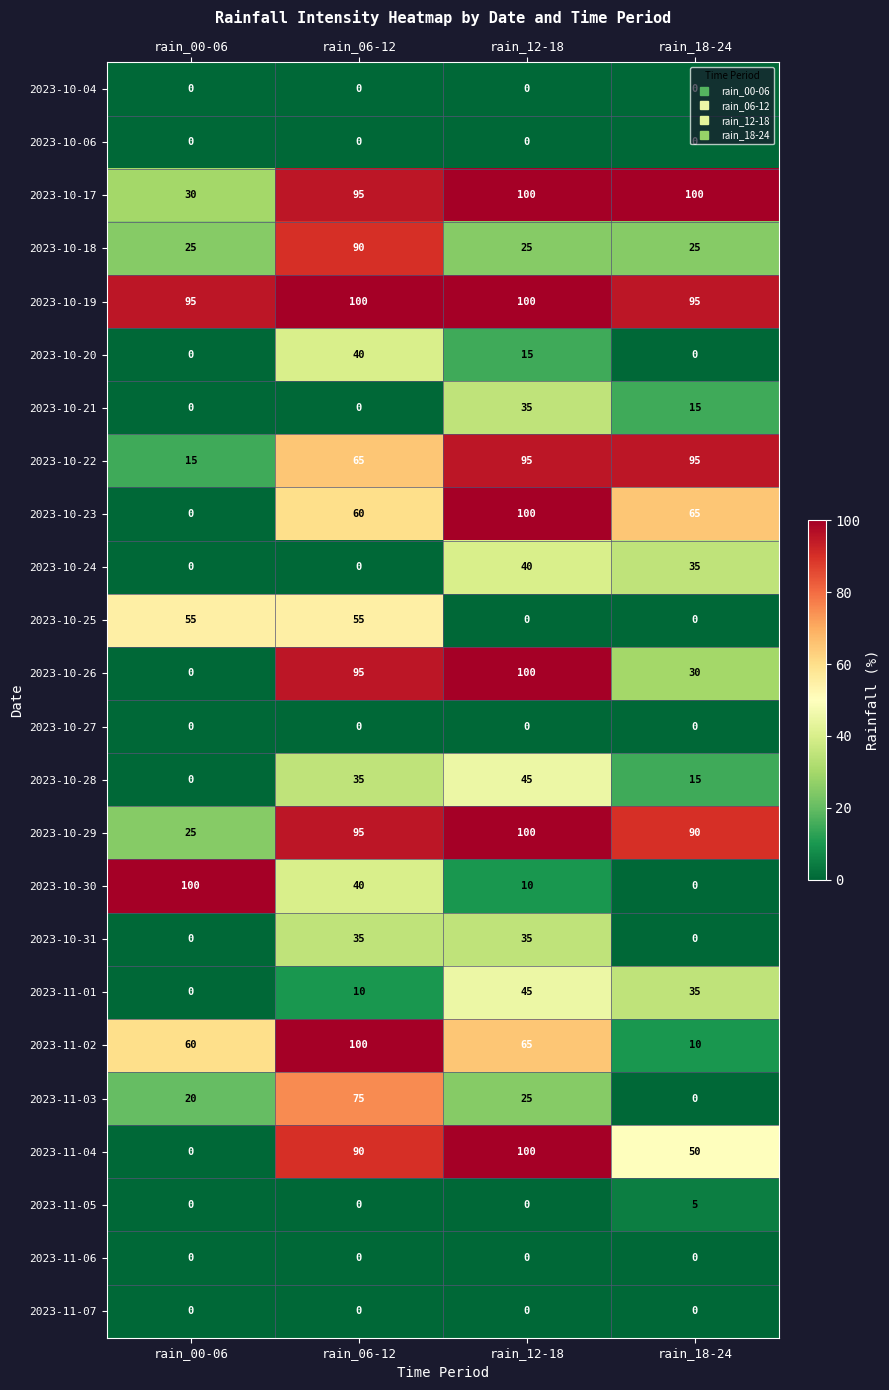

What is the spread (max minus min) of values at rain_06-12?

100